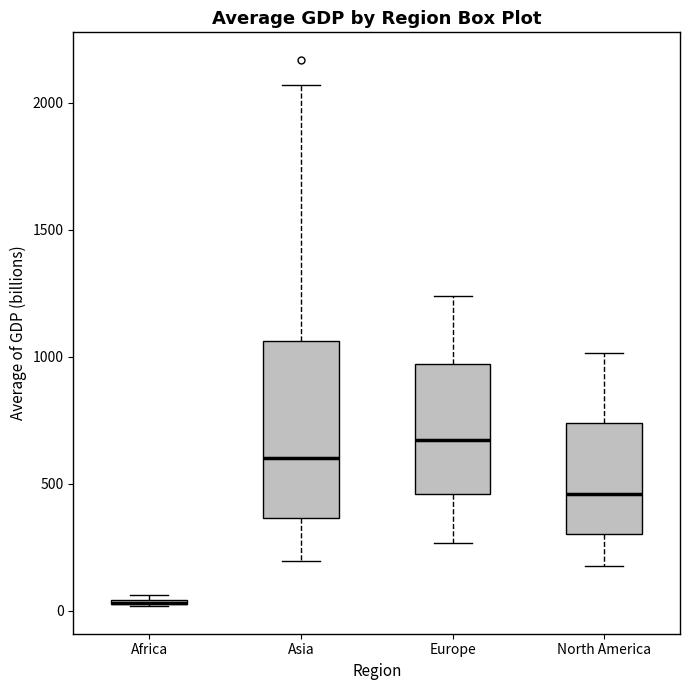

Comparing the boxes themselves (not the whiskers), which one is the tallest?

Asia